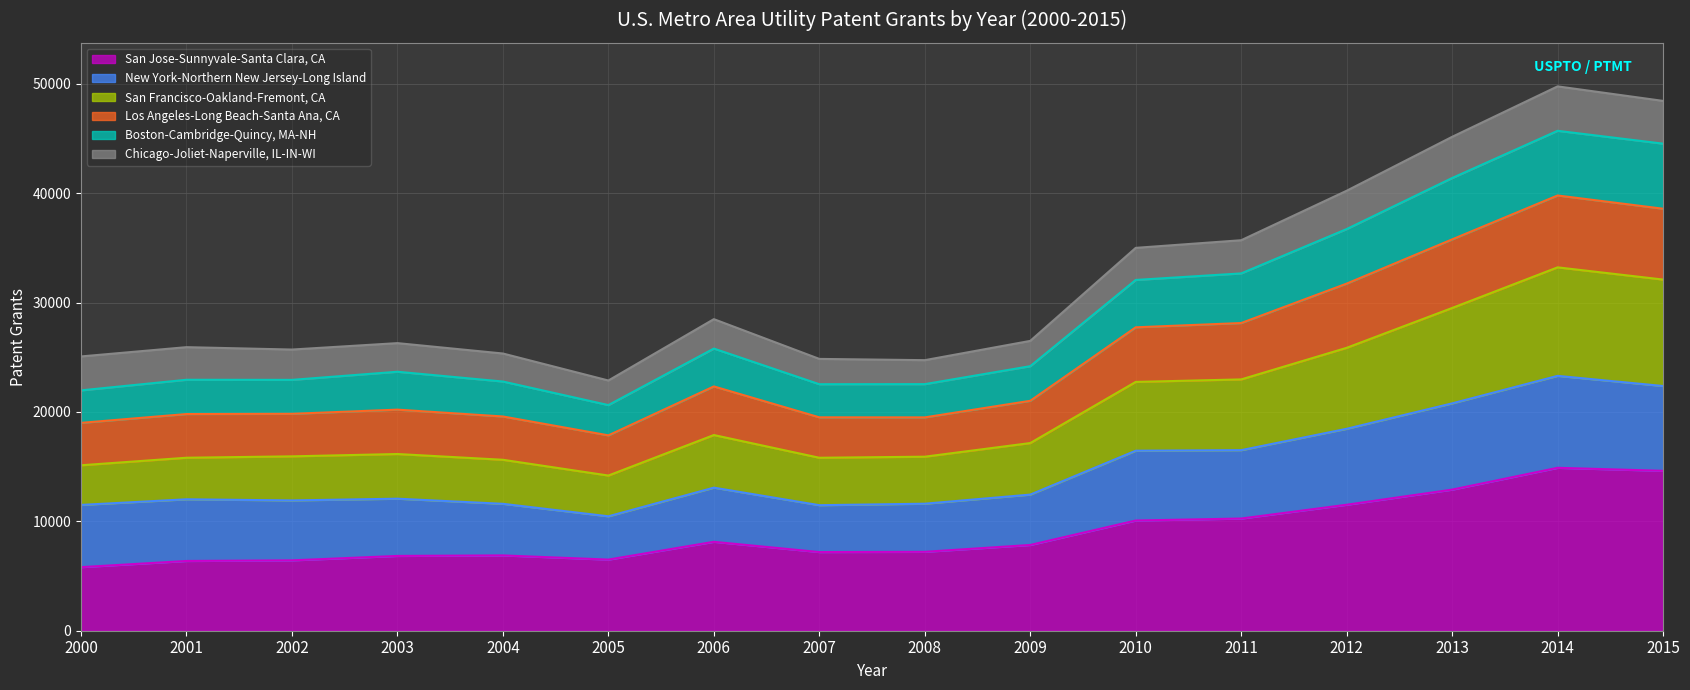

What are all the series names shown in the legend?

San Jose-Sunnyvale-Santa Clara, CA, New York-Northern New Jersey-Long Island, San Francisco-Oakland-Fremont, CA, Los Angeles-Long Beach-Santa Ana, CA, Boston-Cambridge-Quincy, MA-NH, Chicago-Joliet-Naperville, IL-IN-WI